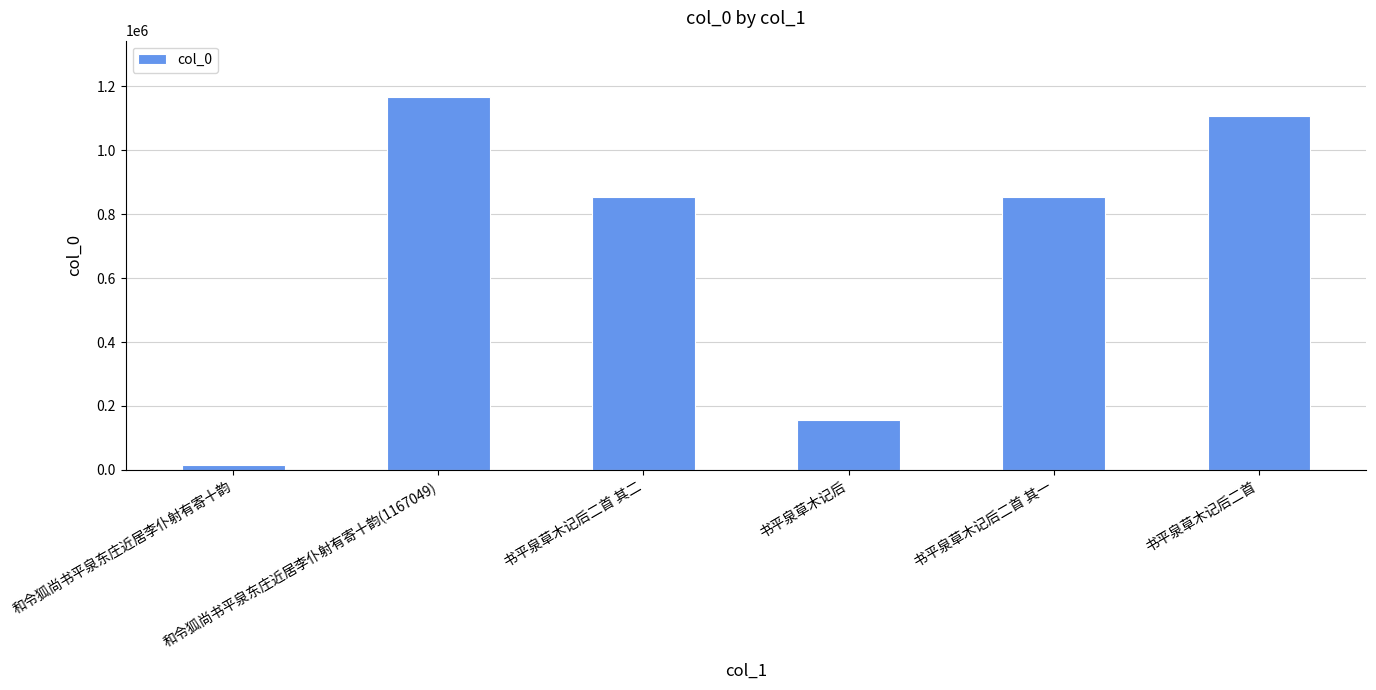

What is the ratio of the value at 书平泉草木记后 to the value at 书平泉草木记后二首 其一?

0.2